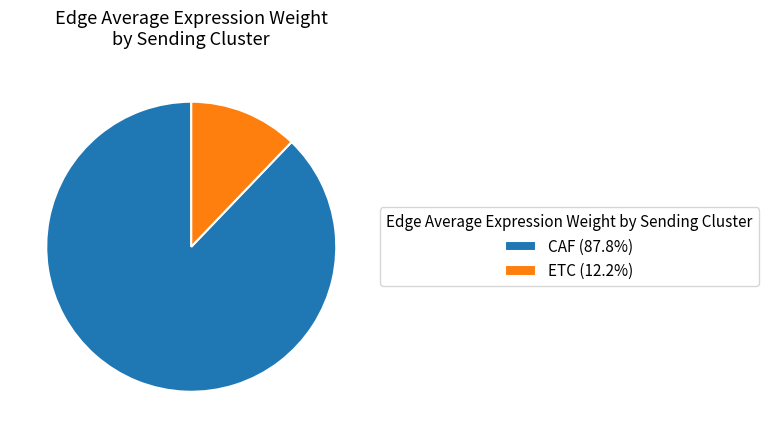

Count the number of slices in the pie.

2